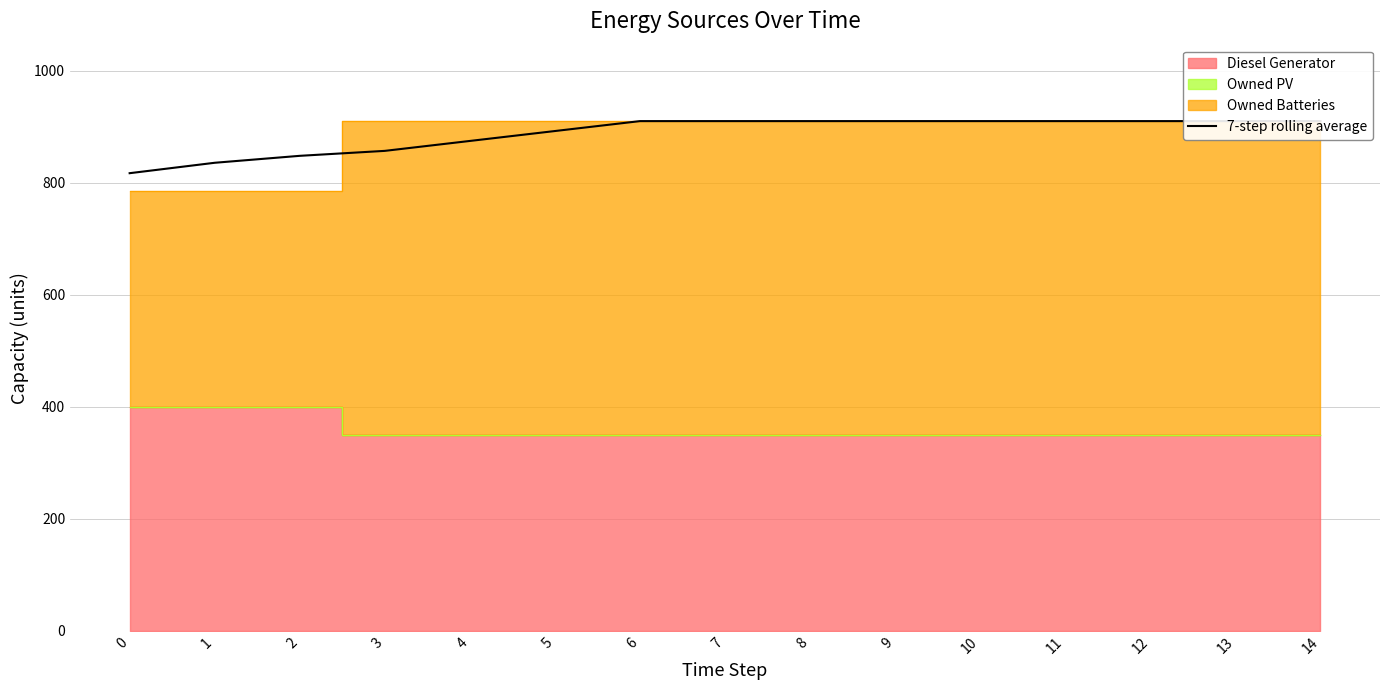

List the labels in order of value, smallest first.

0, 1, 2, 3, 4, 5, 6, 7, 8, 9, 10, 11, 12, 13, 14